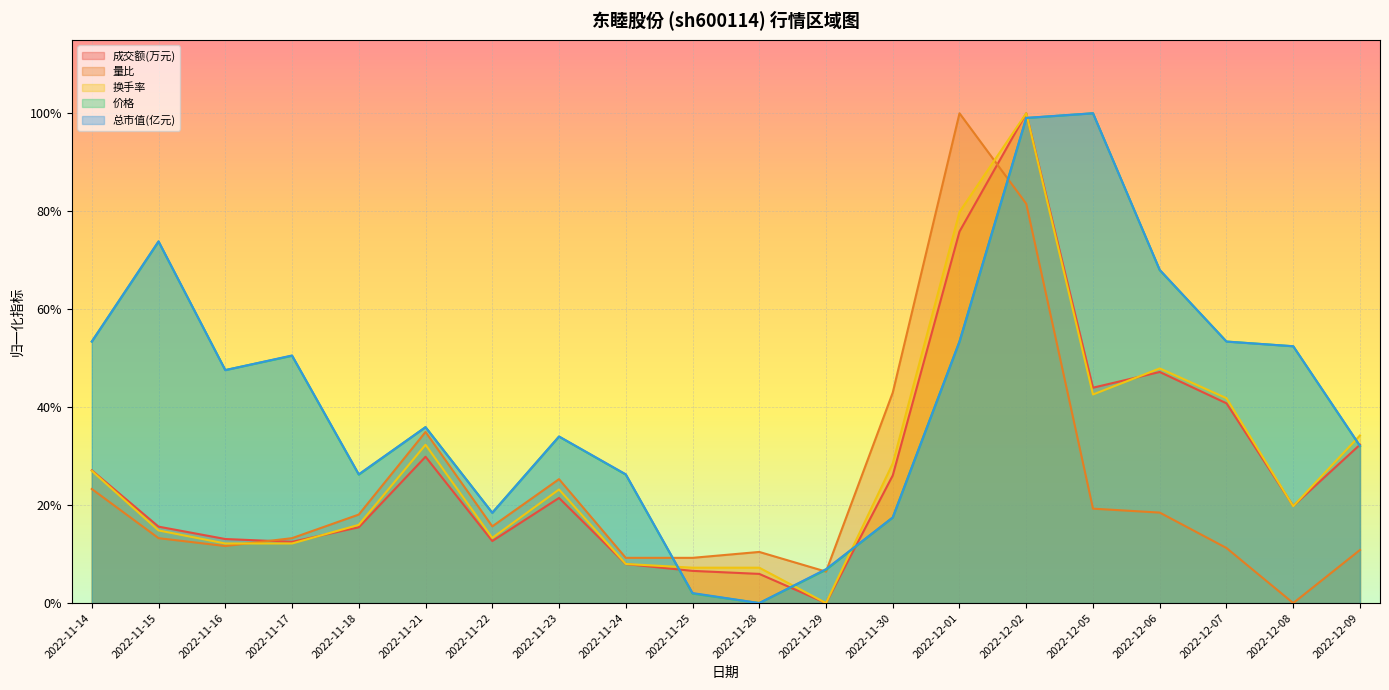

How many lines are shown in the chart?

5